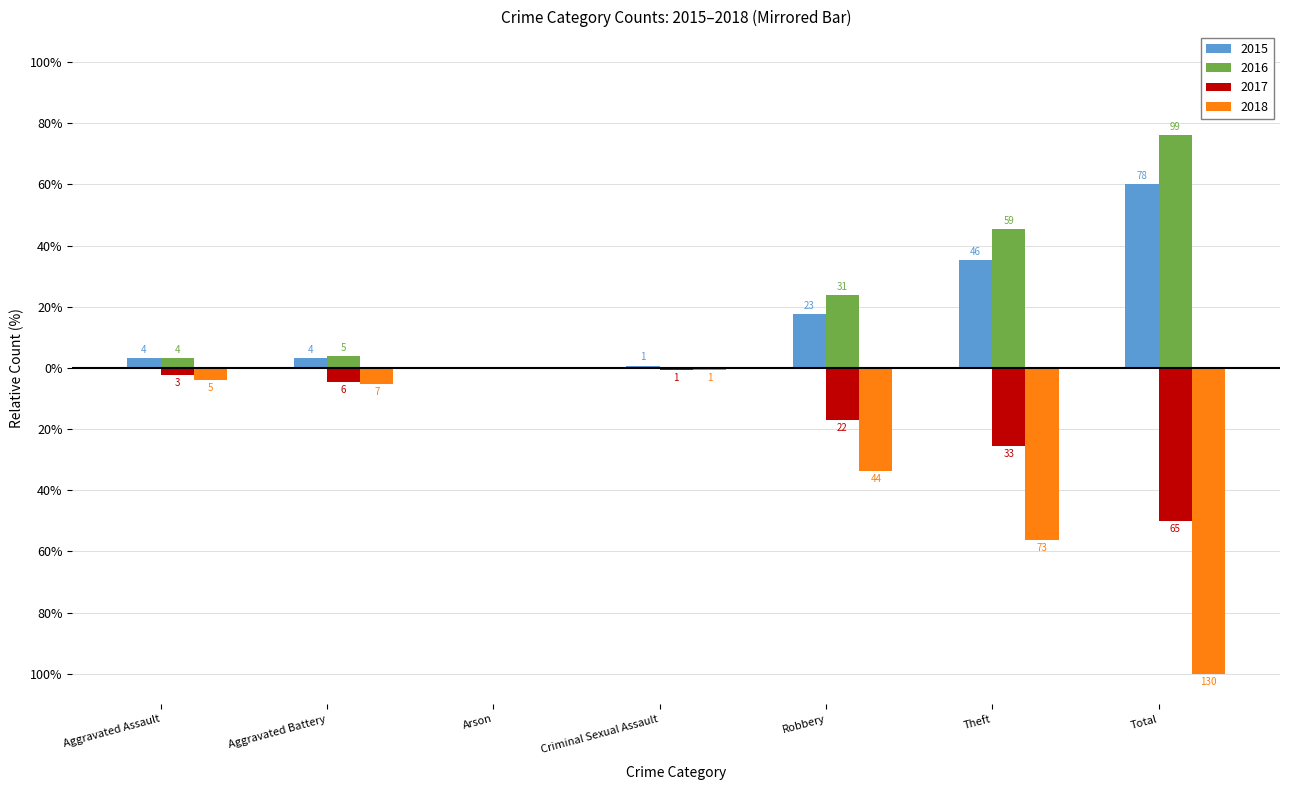

Which label corresponds to the smallest value in the chart?

Arson